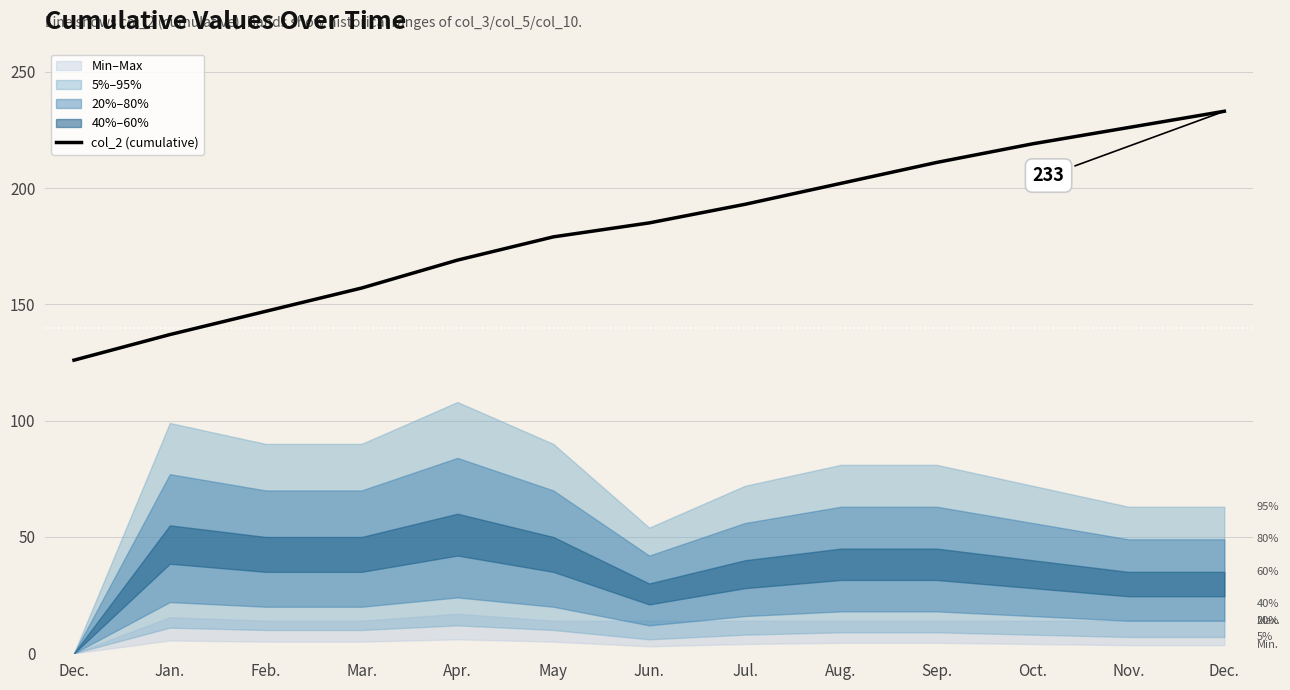

How many lines are shown in the chart?

1